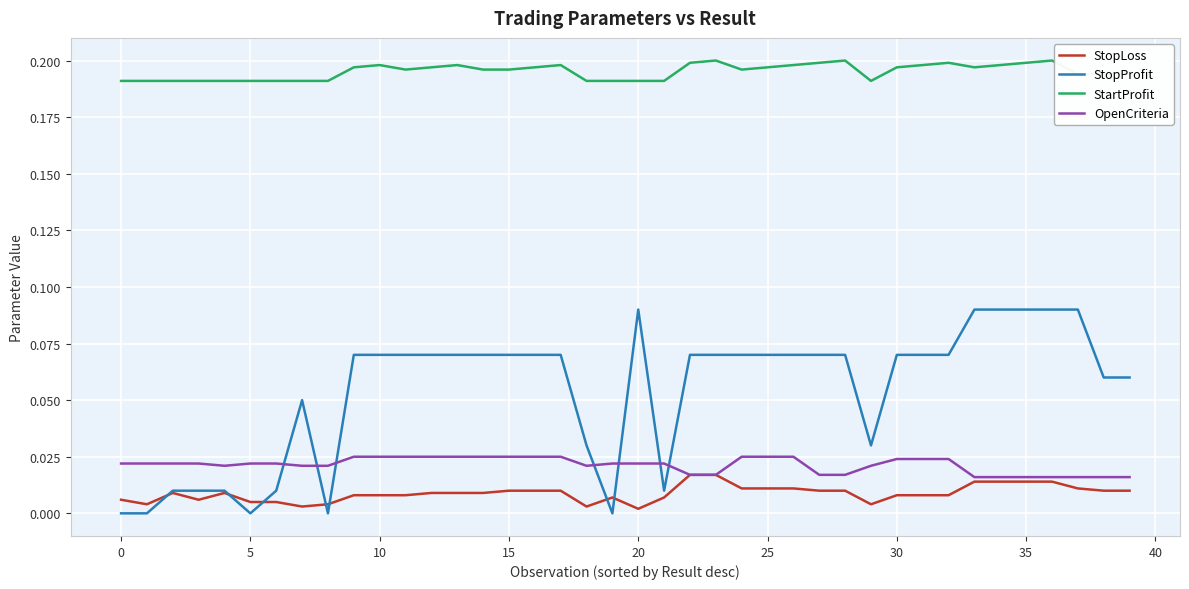

Which series has the largest total across all categories?

StartProfit